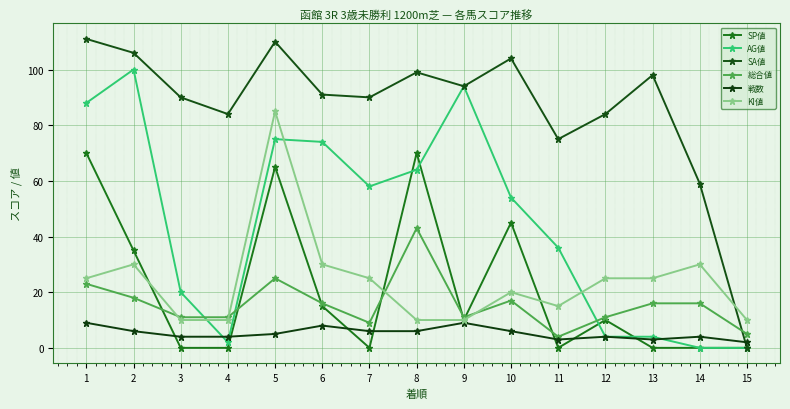

What is the total value across all series at 14?

109